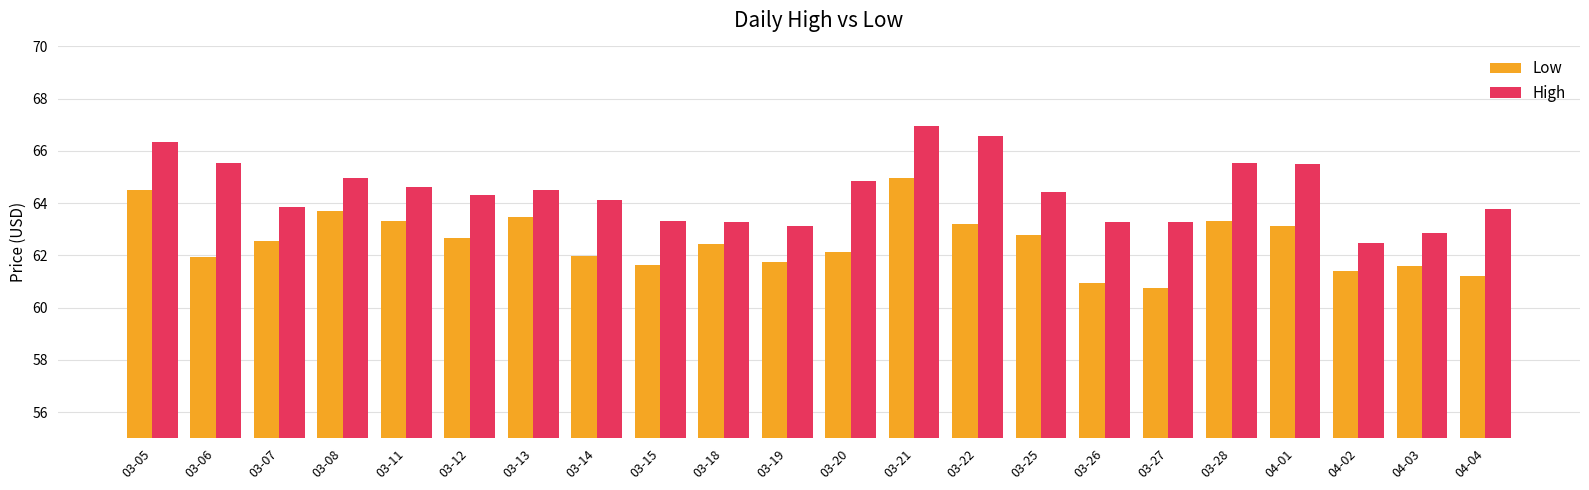

Rank the series by their average value, from highest to lowest.

High, Low